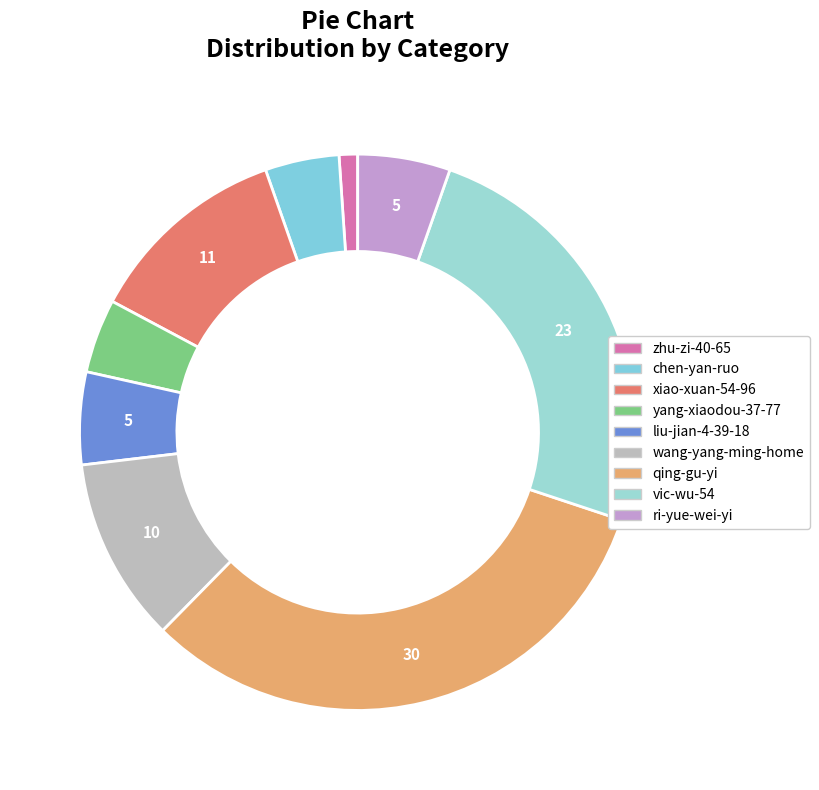

True or false: wang-yang-ming-home accounts for 11% of the total.

True